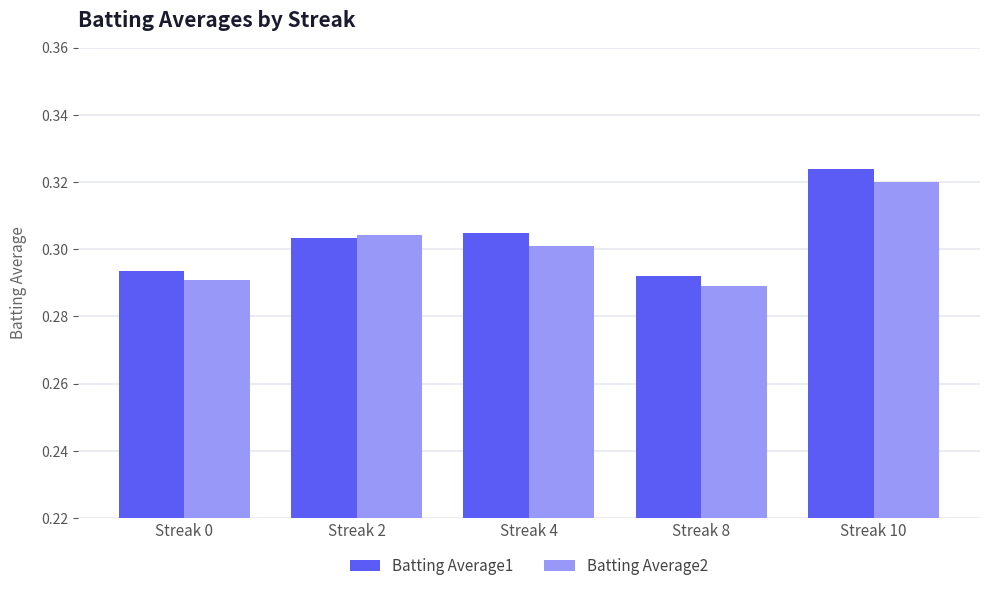

At which label does Batting Average1 reach its peak?

Streak 10